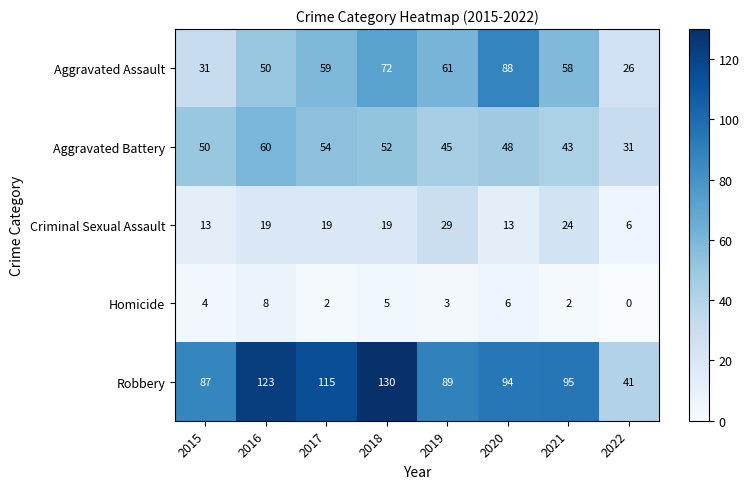

At which category is the sum across all series the highest?

2018